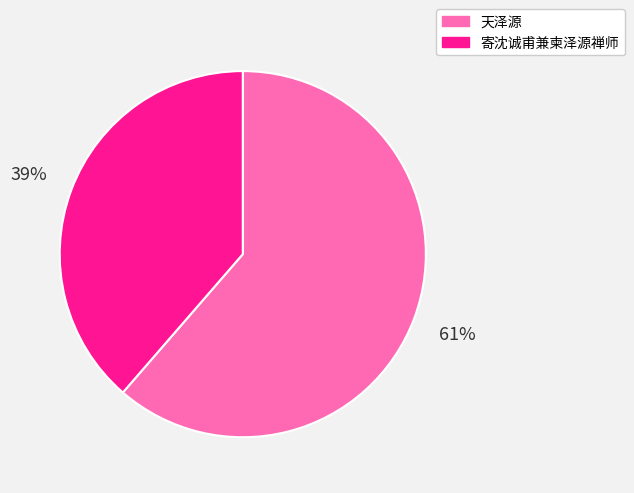

Combined, do 天泽源 and 寄沈诚甫兼柬泽源禅师 account for over 50%?

Yes